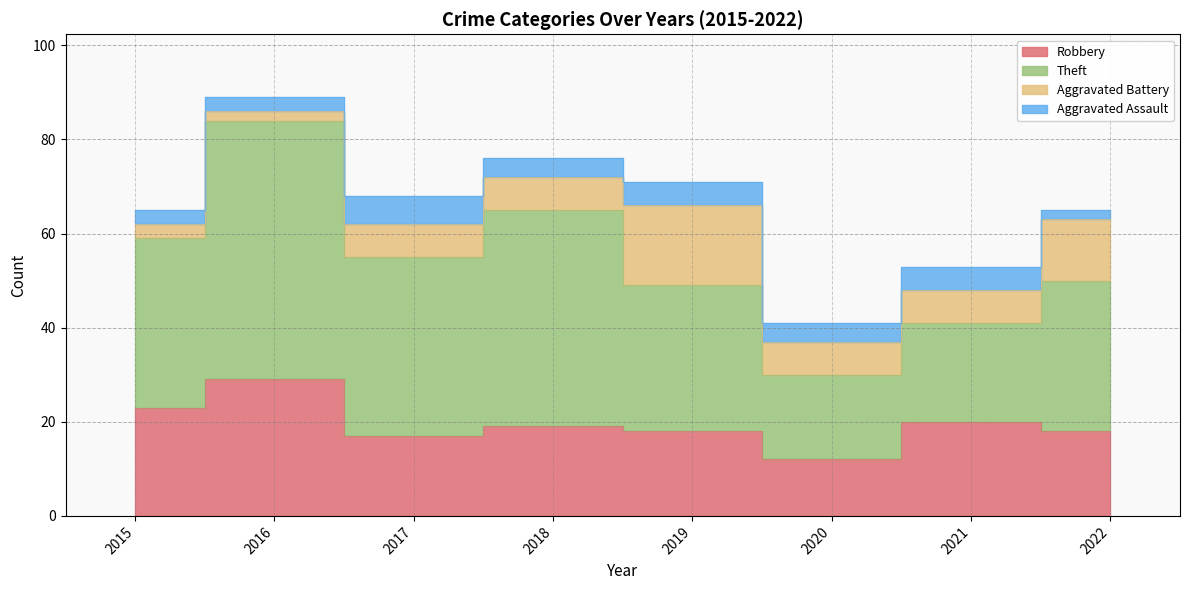

How many categories are shown in the chart?

8